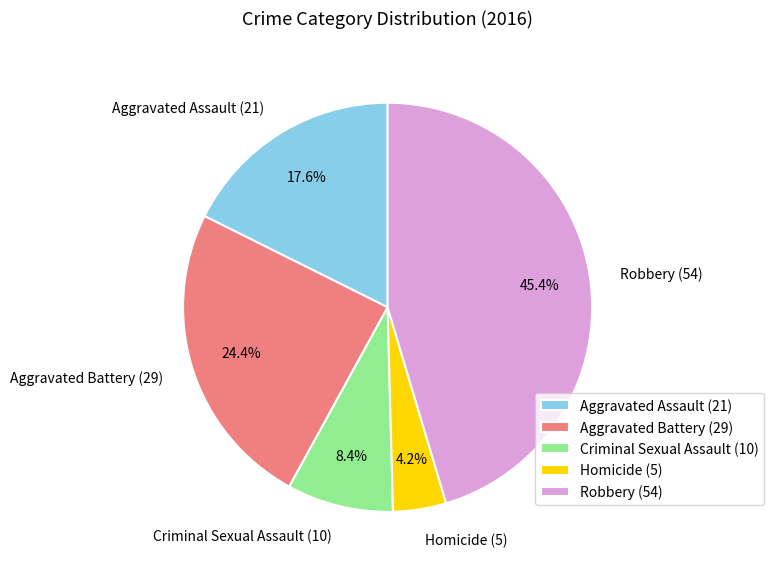

Count the number of slices in the pie.

5